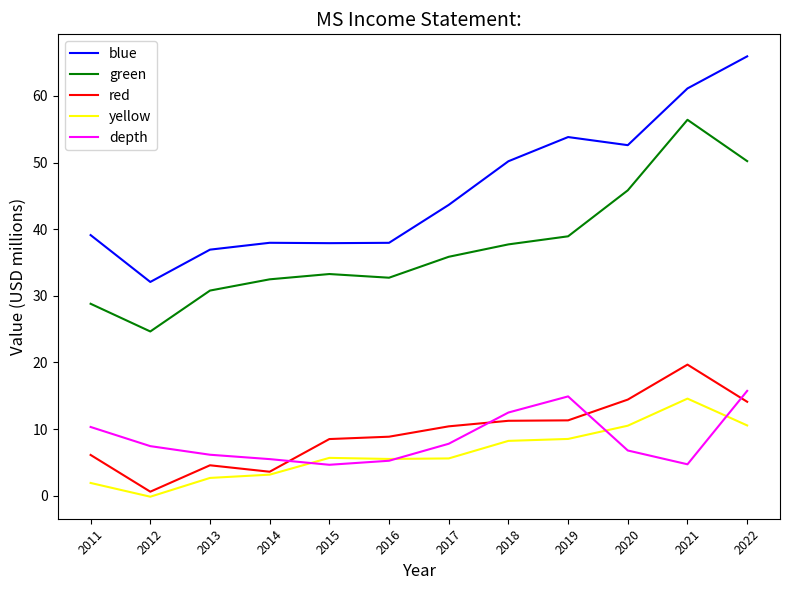

Which series changed the most between 2016 and 2019?

blue